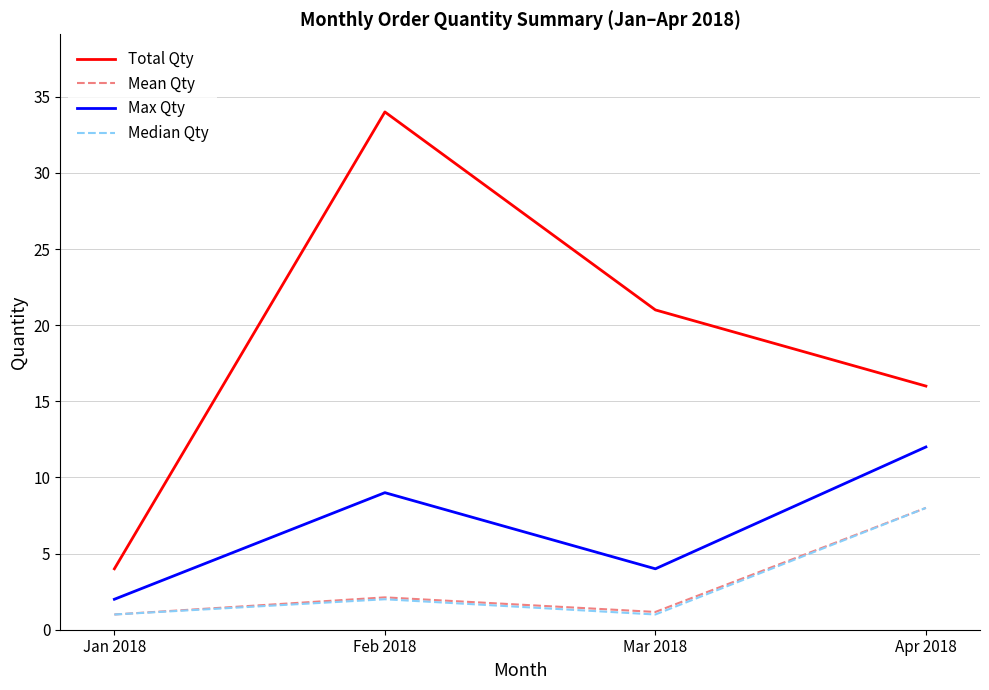

Which series changed the most between Mar 2018 and Apr 2018?

Max Qty